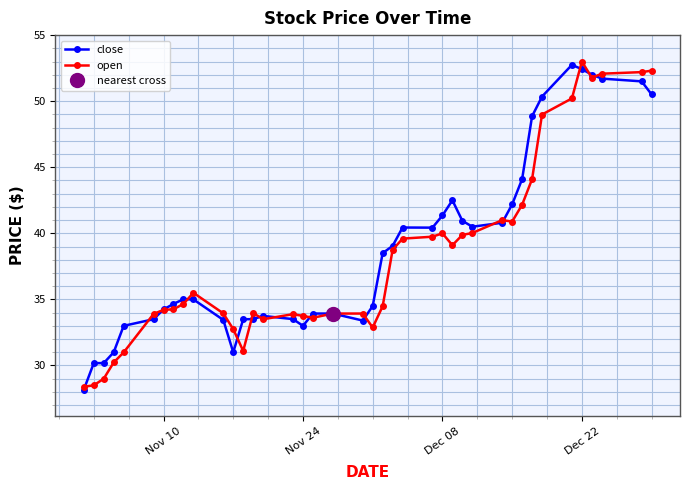

What is the maximum value for open?

53.0